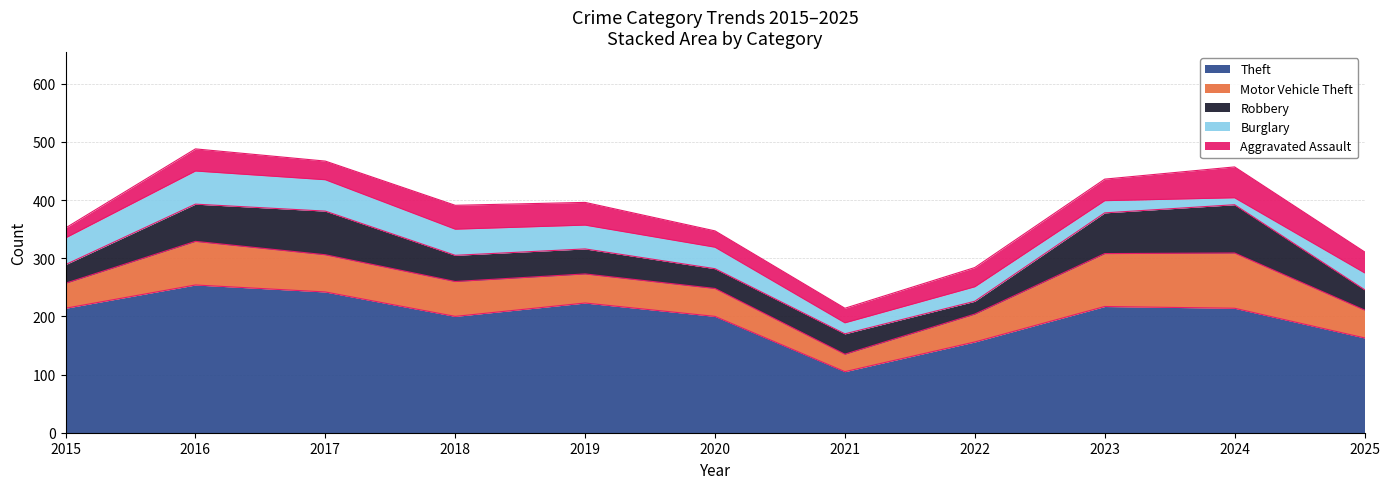

List the labels in order of Robbery value, smallest first.

2022, 2015, 2020, 2021, 2025, 2019, 2018, 2016, 2023, 2017, 2024